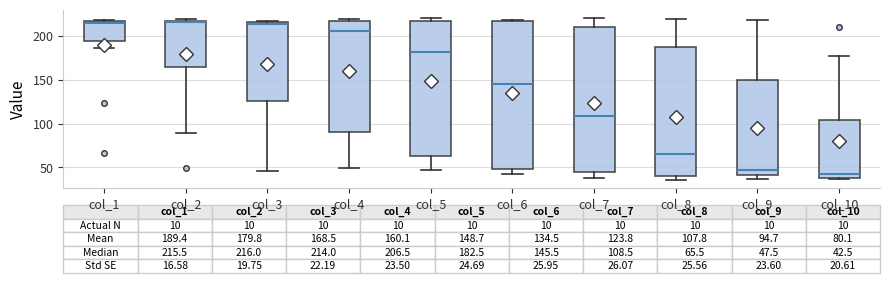

Which box's median line is the lowest?

col_10